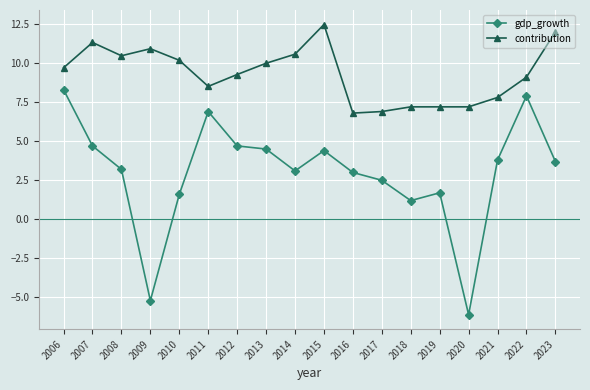

True or false: contribution and gdp_growth cross at least once.

False